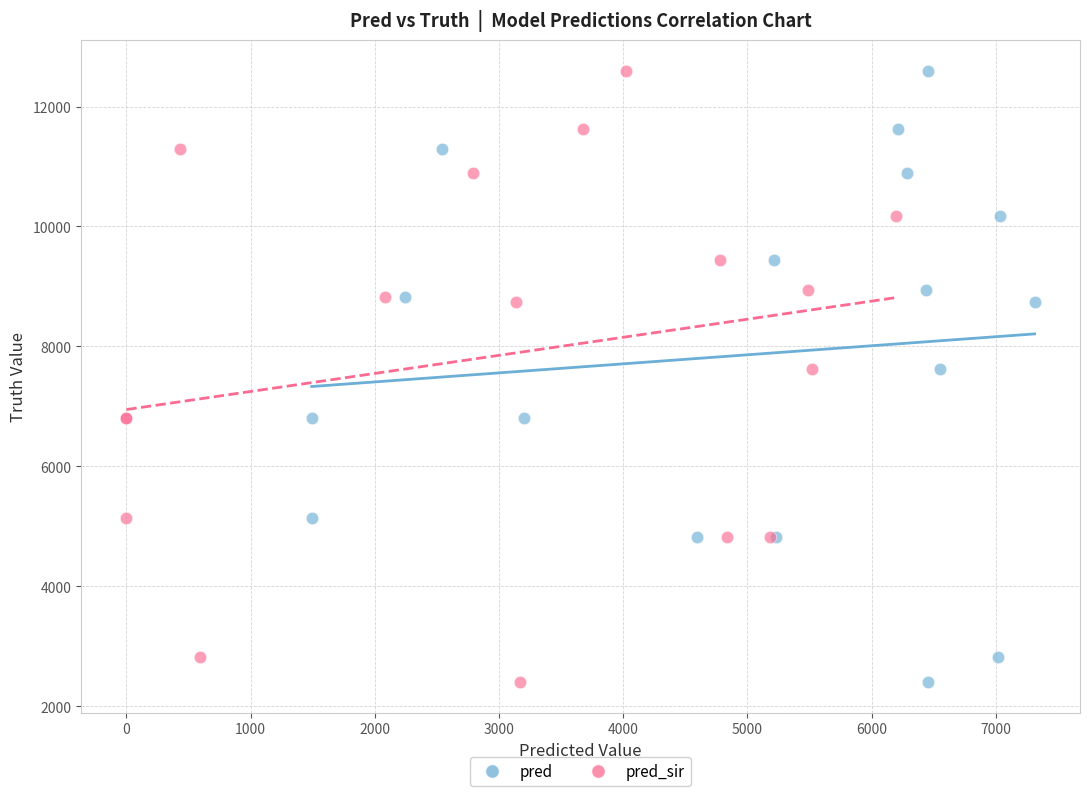

What are all the series names shown in the legend?

pred, pred_sir